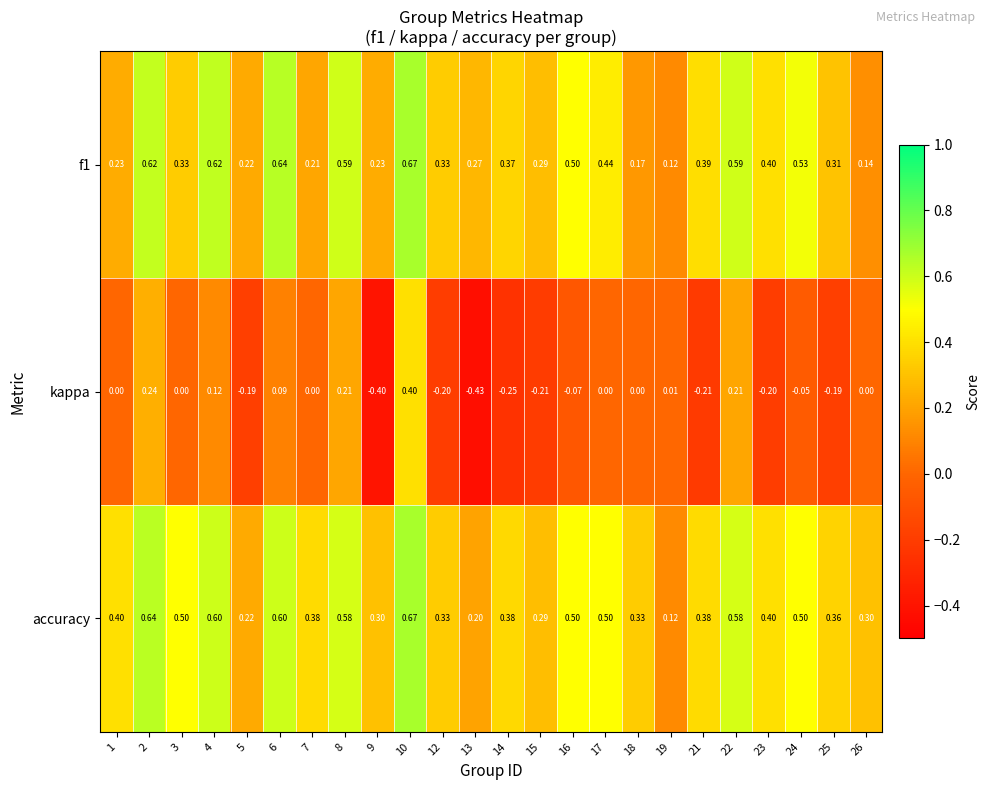

Which series has the widest spread of values?

kappa